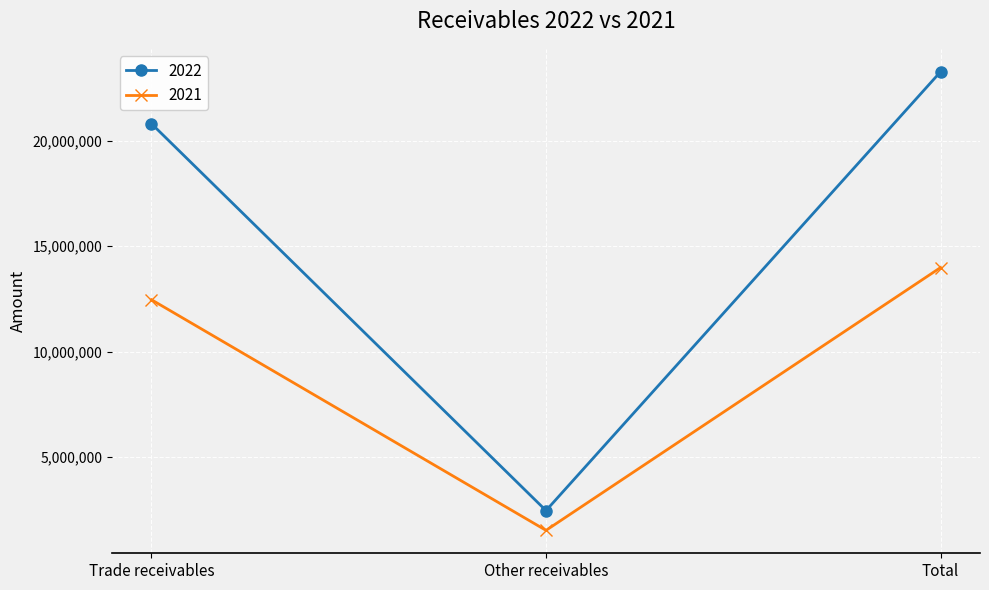

Reading left to right, list all the values displayed in this chart.

2022: Trade receivables=20803777	Other receivables=2461924	Total=23265701
2021: Trade receivables=12458361	Other receivables=1525145	Total=13983506